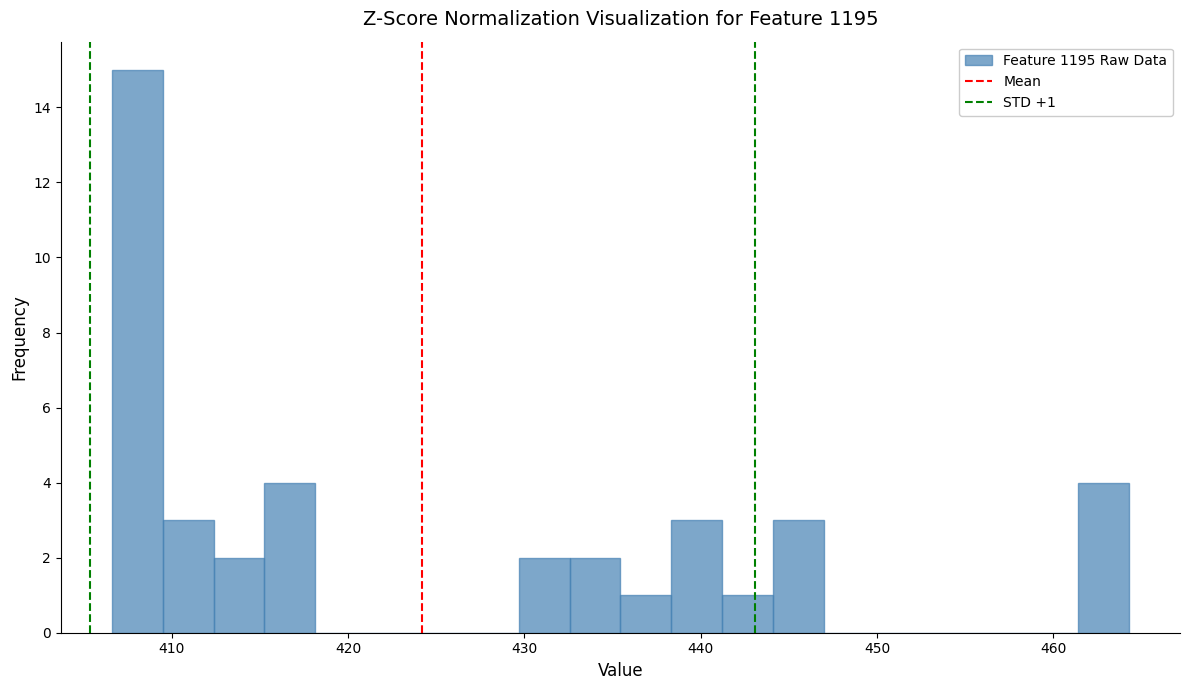

Around what value on the x-axis is the tallest bar? Give the approximate position of its centre, as read against the axis.

408